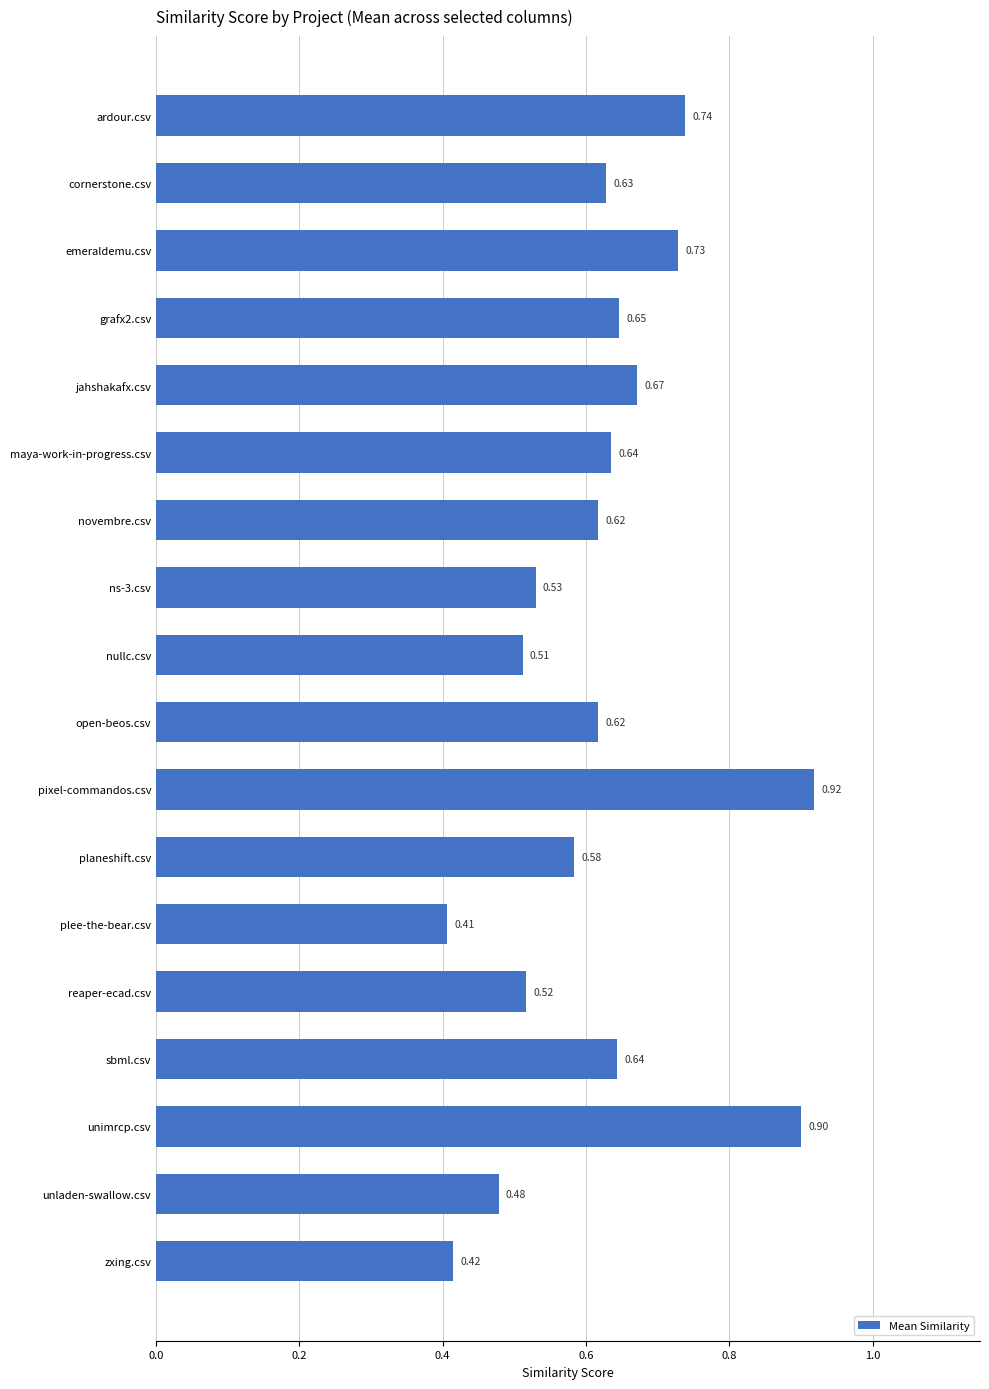

At which label is the value closest to 0?

plee-the-bear.csv